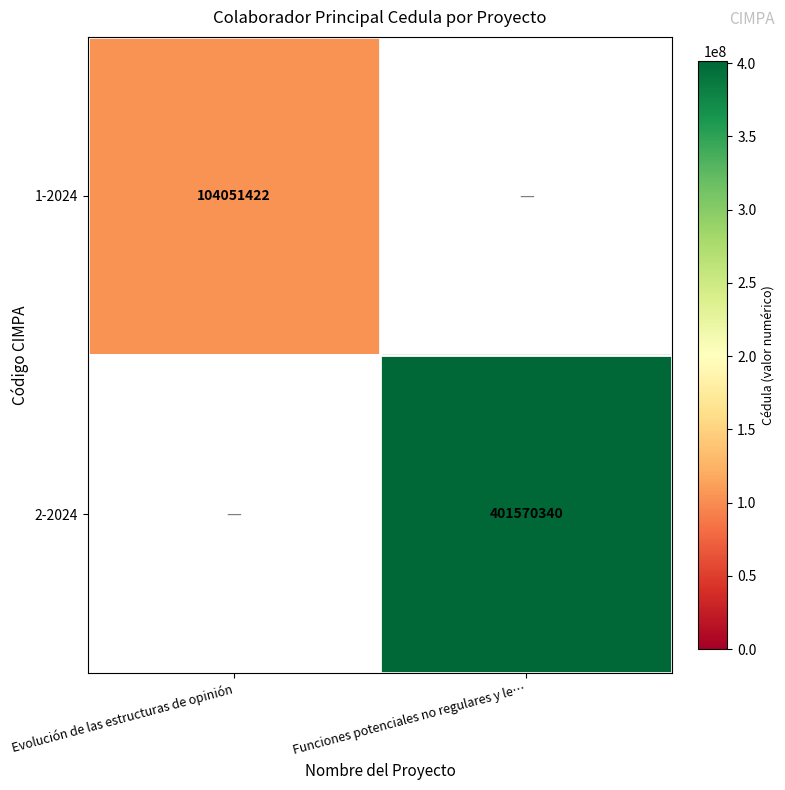

The value of 2-2024 at Funciones potenciales no regulares y le… is 582378848. True or false?

False